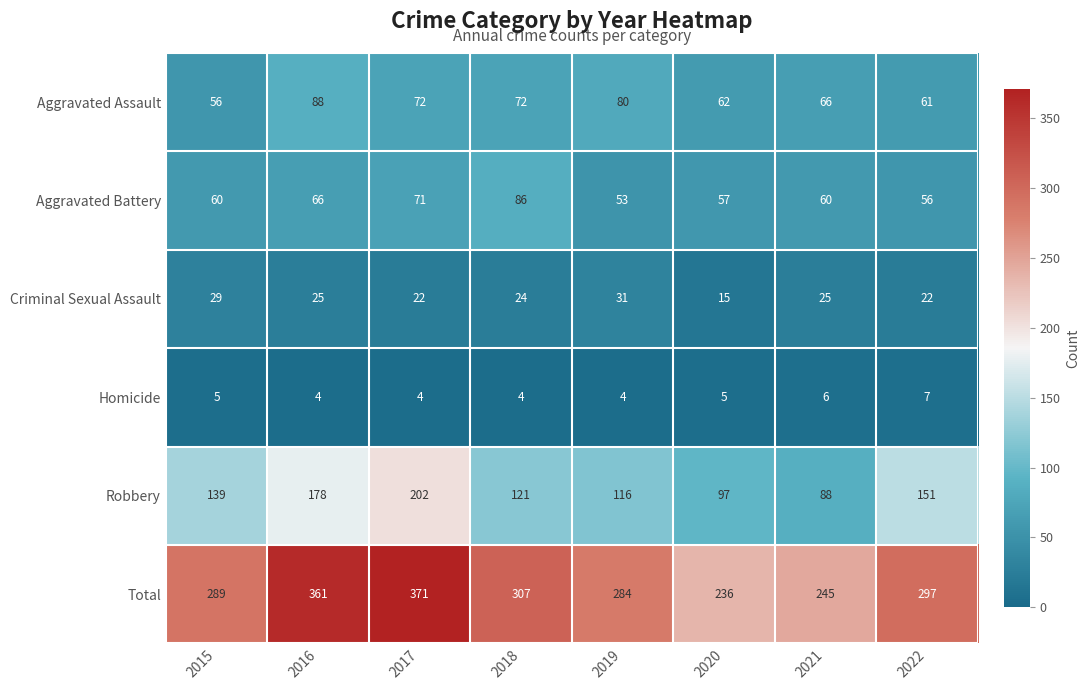

Count the number of categories in the chart.

8